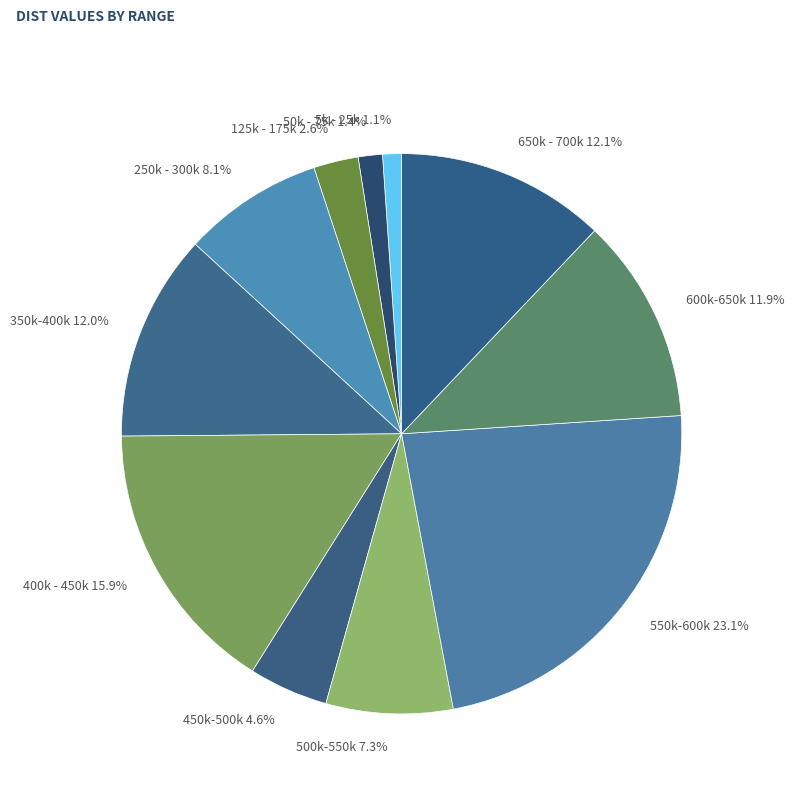

Which has a higher value, 450k-500k or 600k-650k?

600k-650k